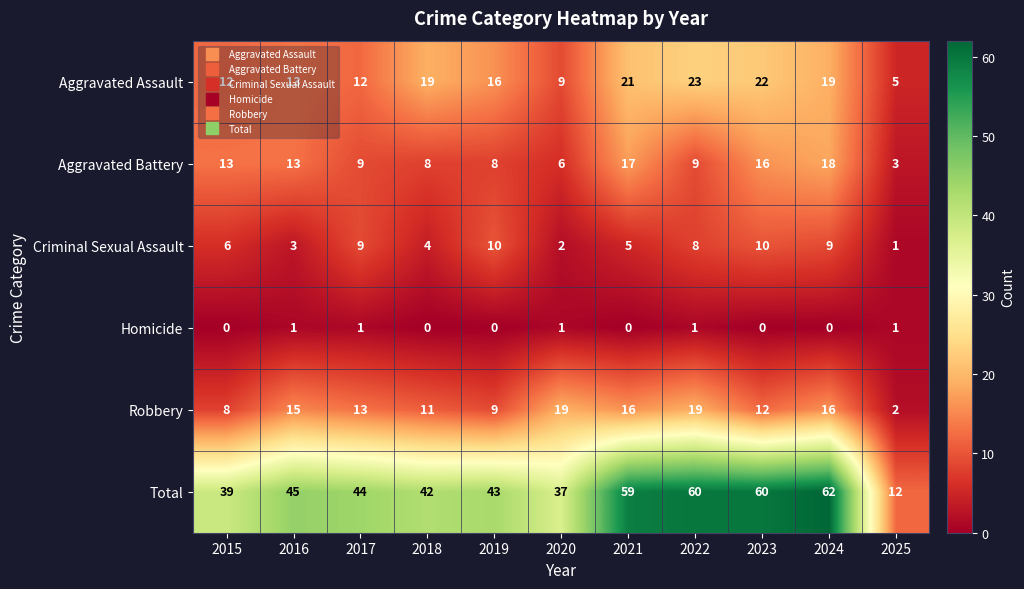

Where does the Total series first go above 44?

2016